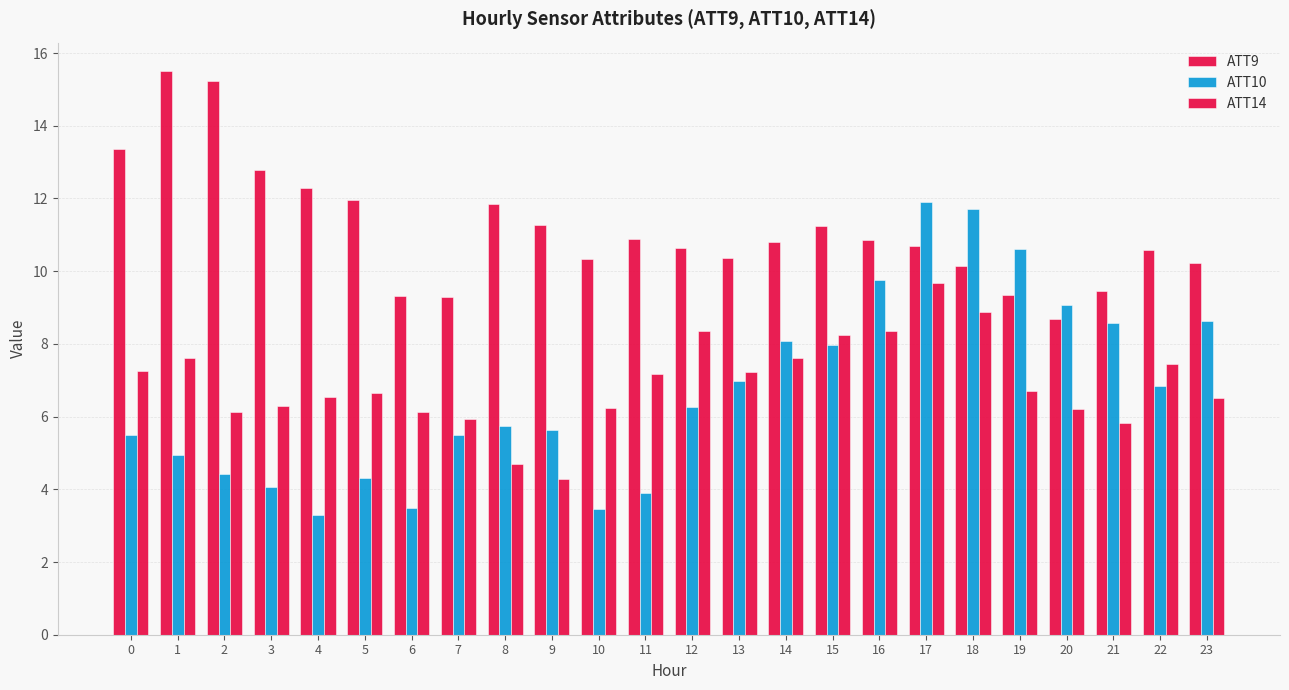

Reading right to left, transcribe all the data shown in this chart.

ATT9: 10.2	10.6	9.4	8.7	9.4	10.1	10.7	10.9	11.2	10.8	10.3	10.6	10.9	10.3	11.3	11.8	9.3	9.3	12.0	12.3	12.8	15.2	15.5	13.4
ATT10: 8.6	6.8	8.6	9.1	10.6	11.7	11.9	9.8	8.0	8.1	7.0	6.3	3.9	3.5	5.6	5.7	5.5	3.5	4.3	3.3	4.0	4.4	4.9	5.5
ATT14: 6.5	7.4	5.8	6.2	6.7	8.9	9.7	8.4	8.3	7.6	7.2	8.3	7.2	6.2	4.3	4.7	5.9	6.1	6.7	6.5	6.3	6.1	7.6	7.3